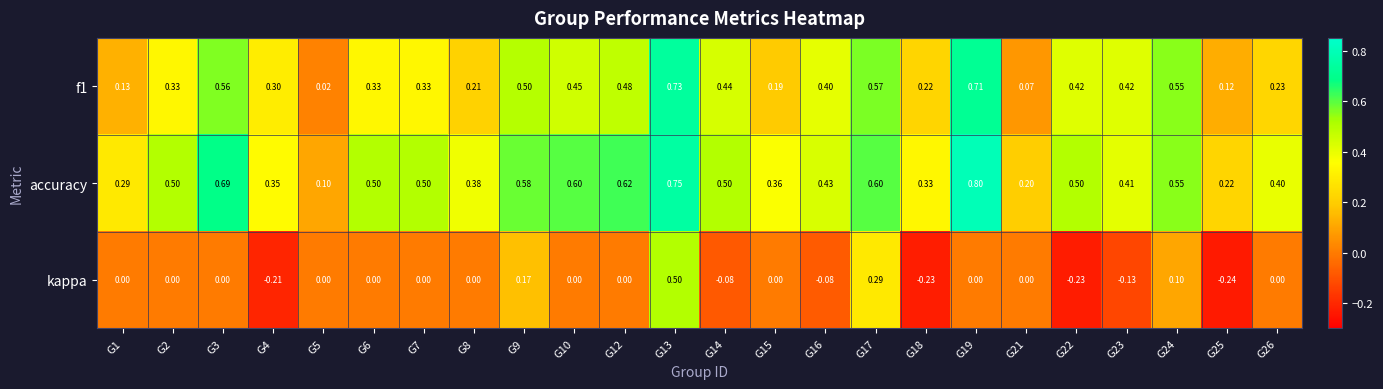

Which series has the largest total across all categories?

accuracy